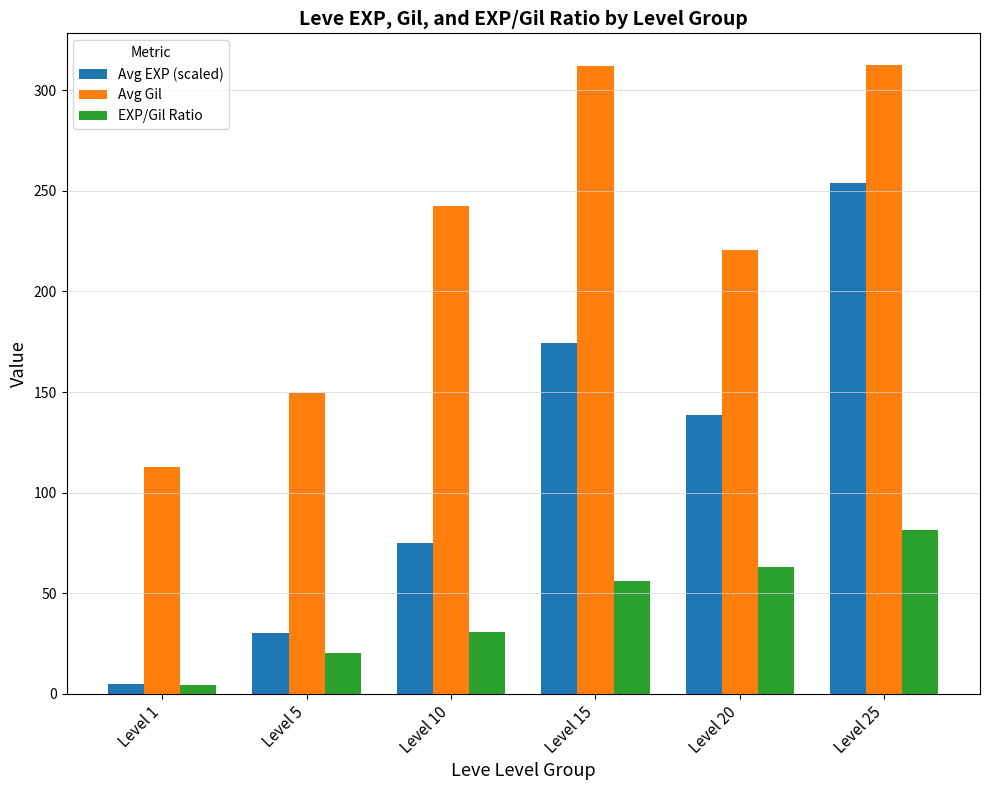

What is the minimum value for Avg Gil?

113.0